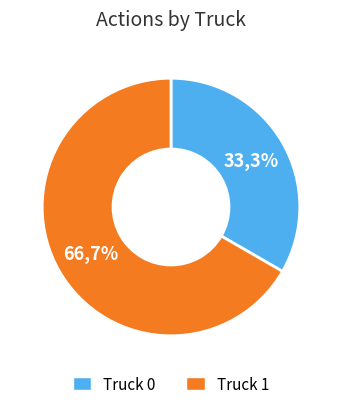

What is the ratio of the value at Truck 1 to the value at Truck 0?

2.0